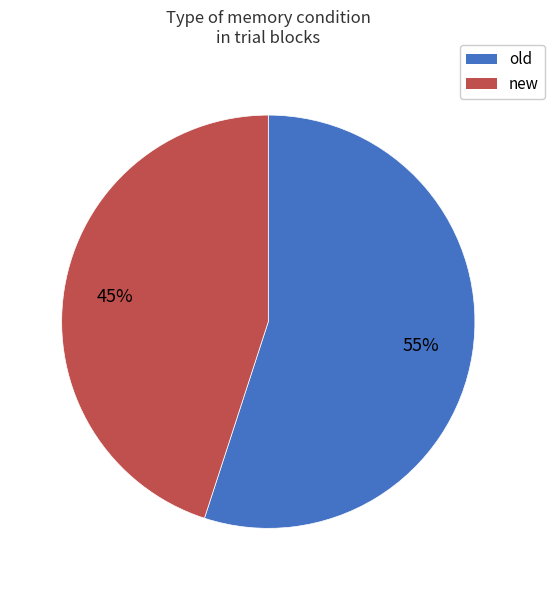

The new slice represents 45% of the pie. True or false?

True